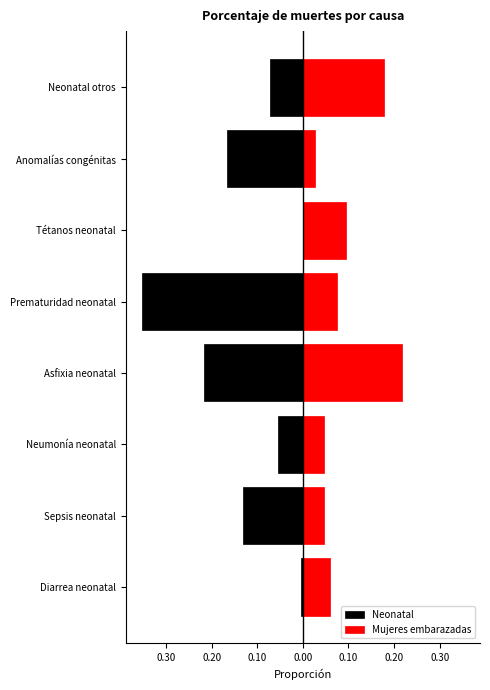

Is it true that Mujeres embarazadas equals 0.0 at Sepsis neonatal?

True